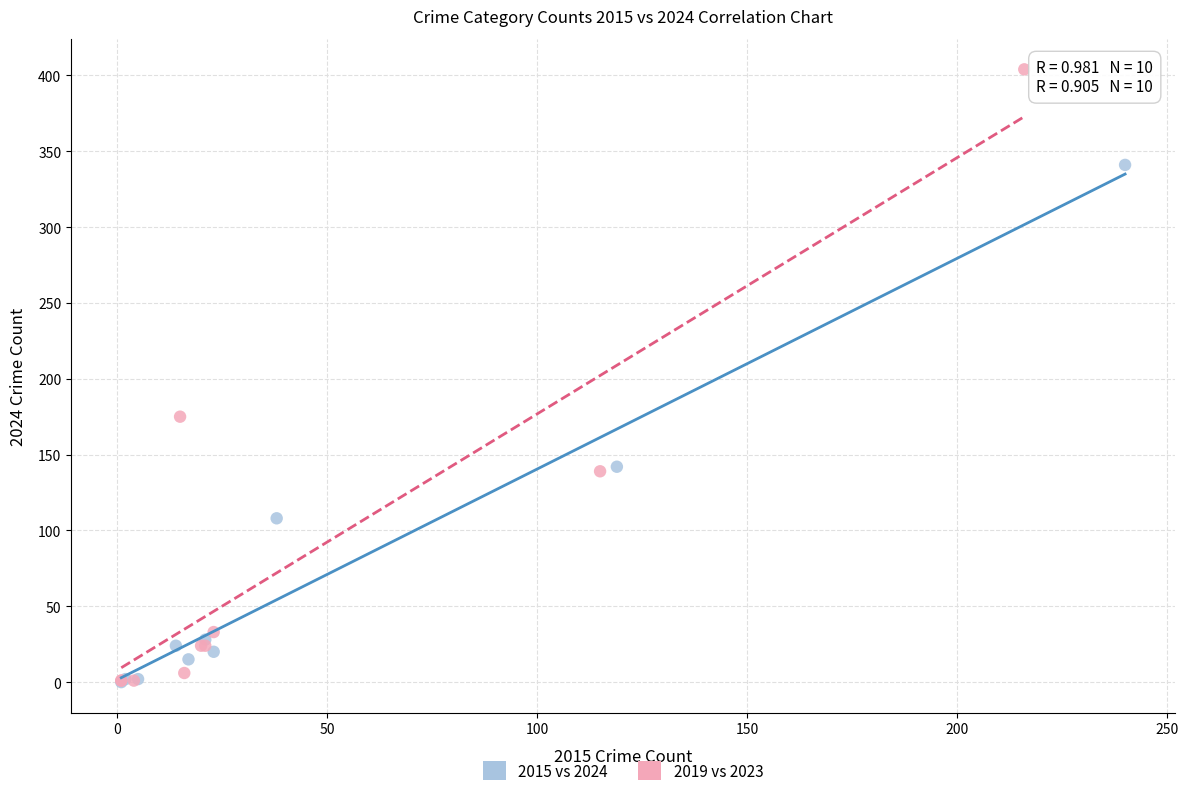

Which series has the widest spread of Y values?

2019 vs 2023